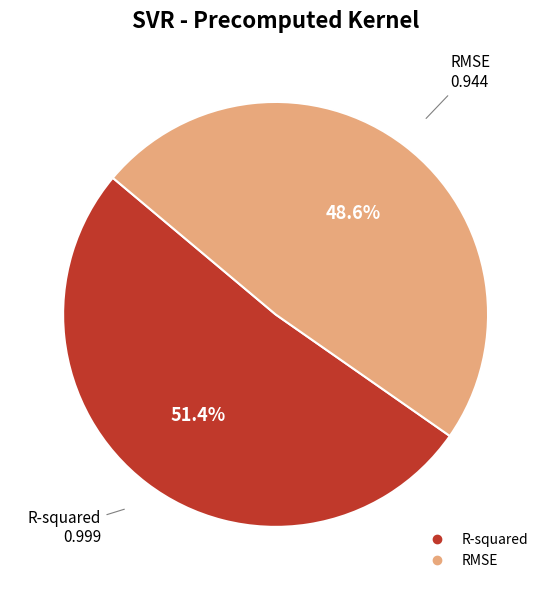

To the nearest percent, what is the difference between the largest and smallest slice percentages?

3%